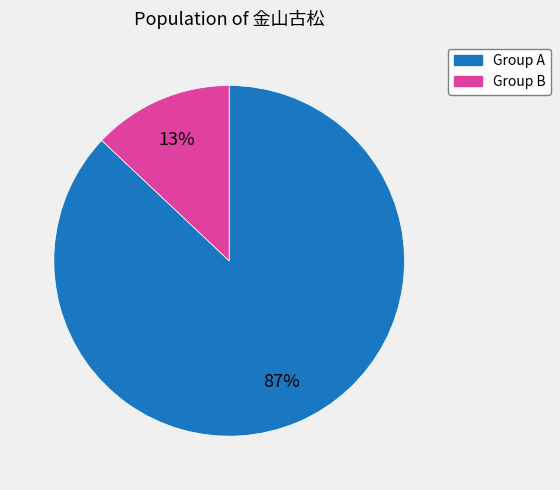

Is there any slice that represents more than half of the pie?

Yes